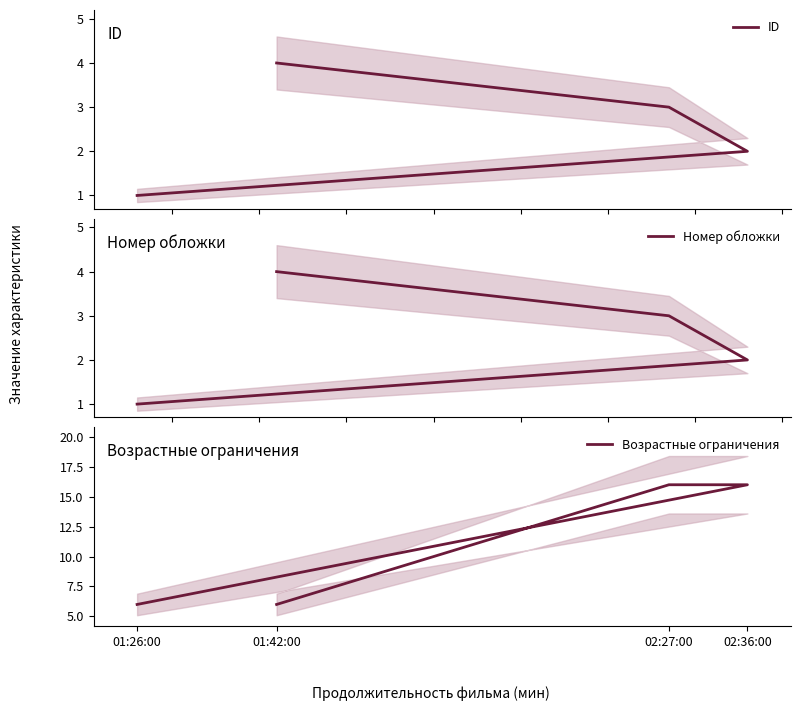

Between 02:36:00 and 02:27:00, which is larger?

02:27:00